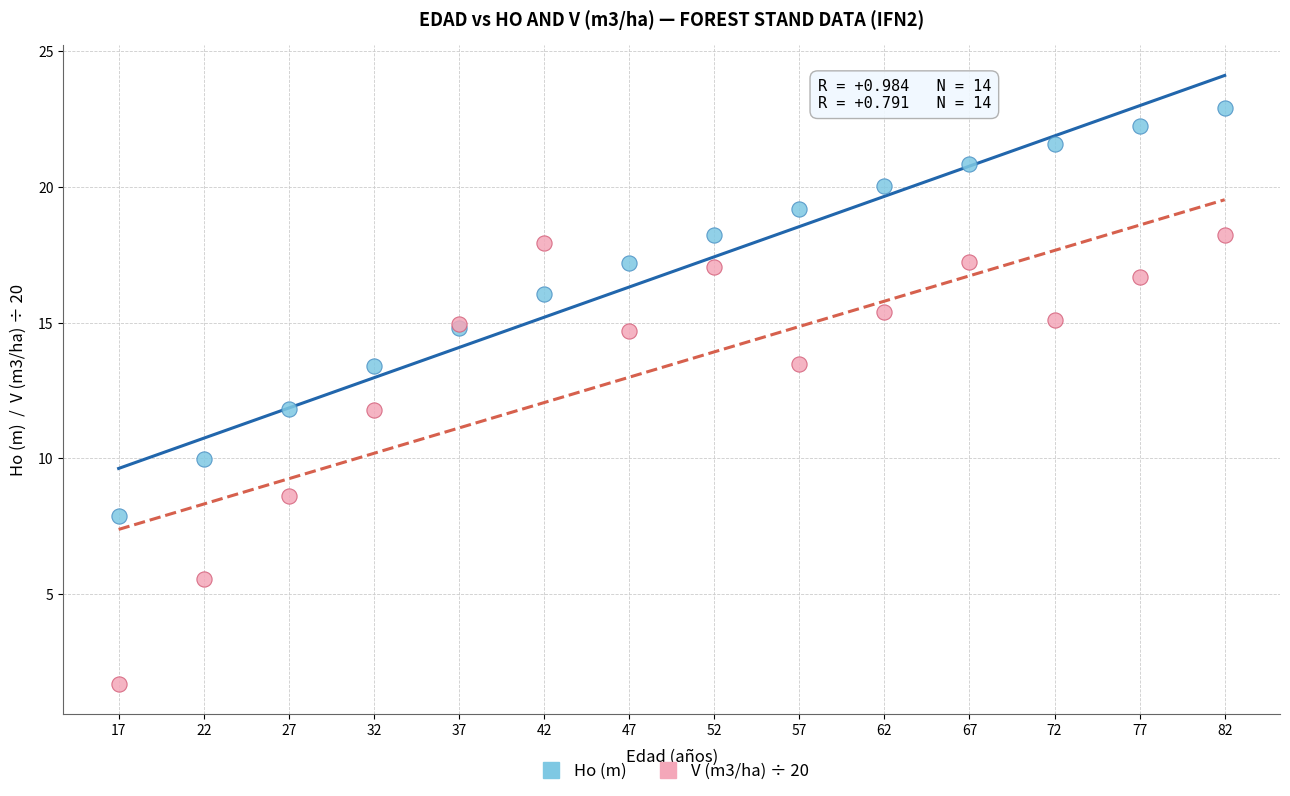

Which series has the largest Y range (max minus min)?

V (m3/ha) ÷ 20